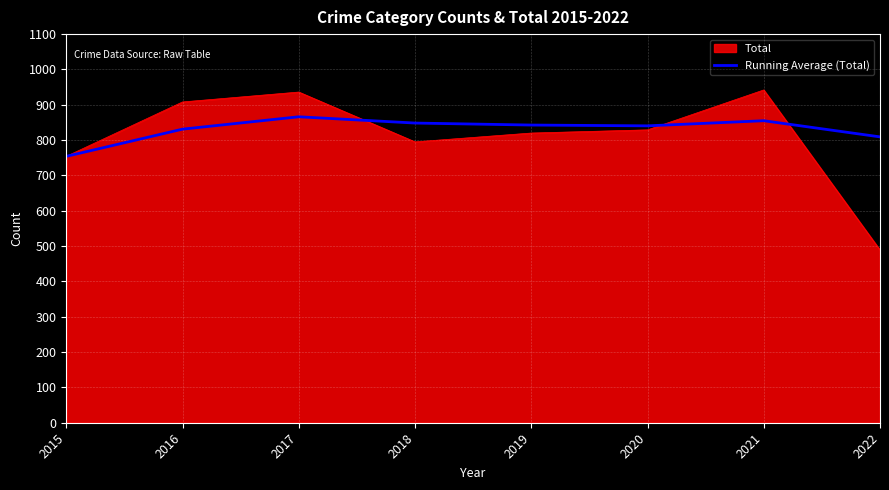

The value of Running Average (Total) at 2022 is 507.2. True or false?

False